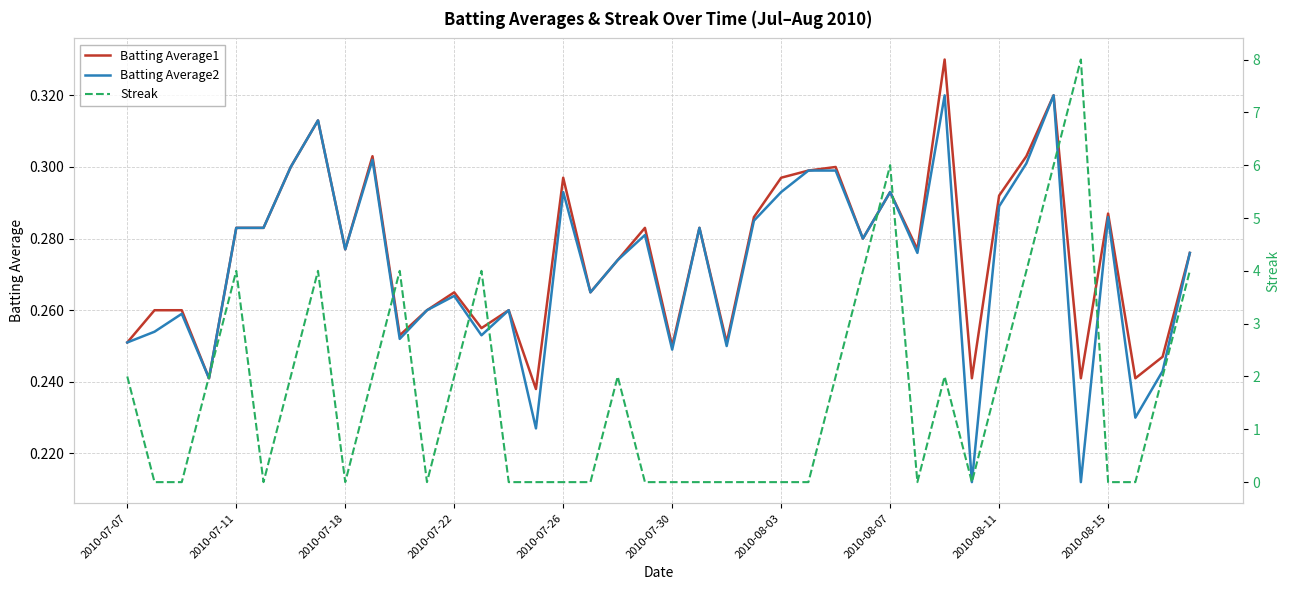

What are all the series names shown in the legend?

Batting Average1, Batting Average2, Streak